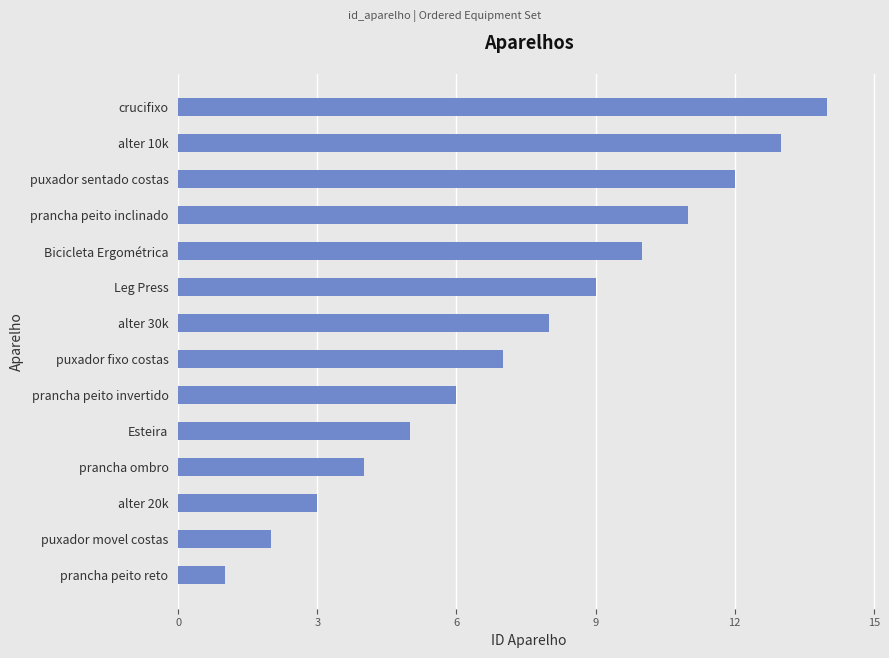

List the labels in order of value, smallest first.

prancha peito reto, puxador movel costas, alter 20k, prancha ombro, Esteira, prancha peito invertido, puxador fixo costas, alter 30k, Leg Press, Bicicleta Ergométrica, prancha peito inclinado, puxador sentado costas, alter 10k, crucifixo